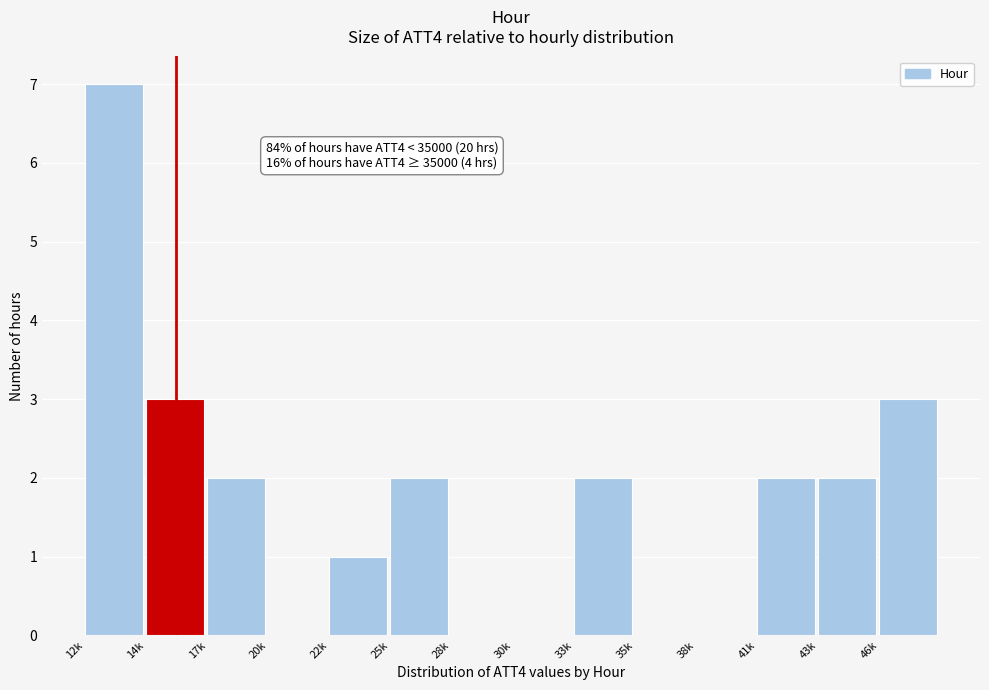

Reading right to left, list all the values displayed in this chart.

46k=3	43k=2	41k=2	38k=0	35k=0	33k=2	30k=0	28k=0	25k=2	22k=1	20k=0	17k=2	14k=3	12k=7